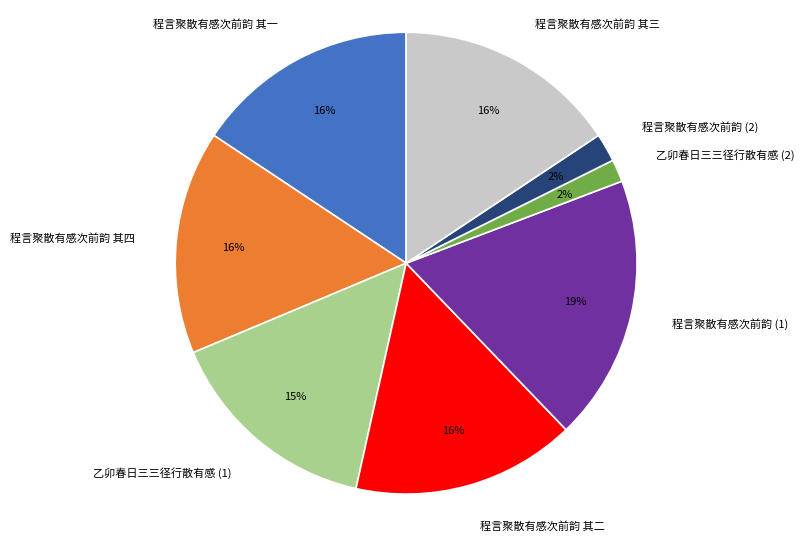

Between 程言聚散有感次前韵 其四 and 乙卯春日三三径行散有感 (2), which is larger?

程言聚散有感次前韵 其四